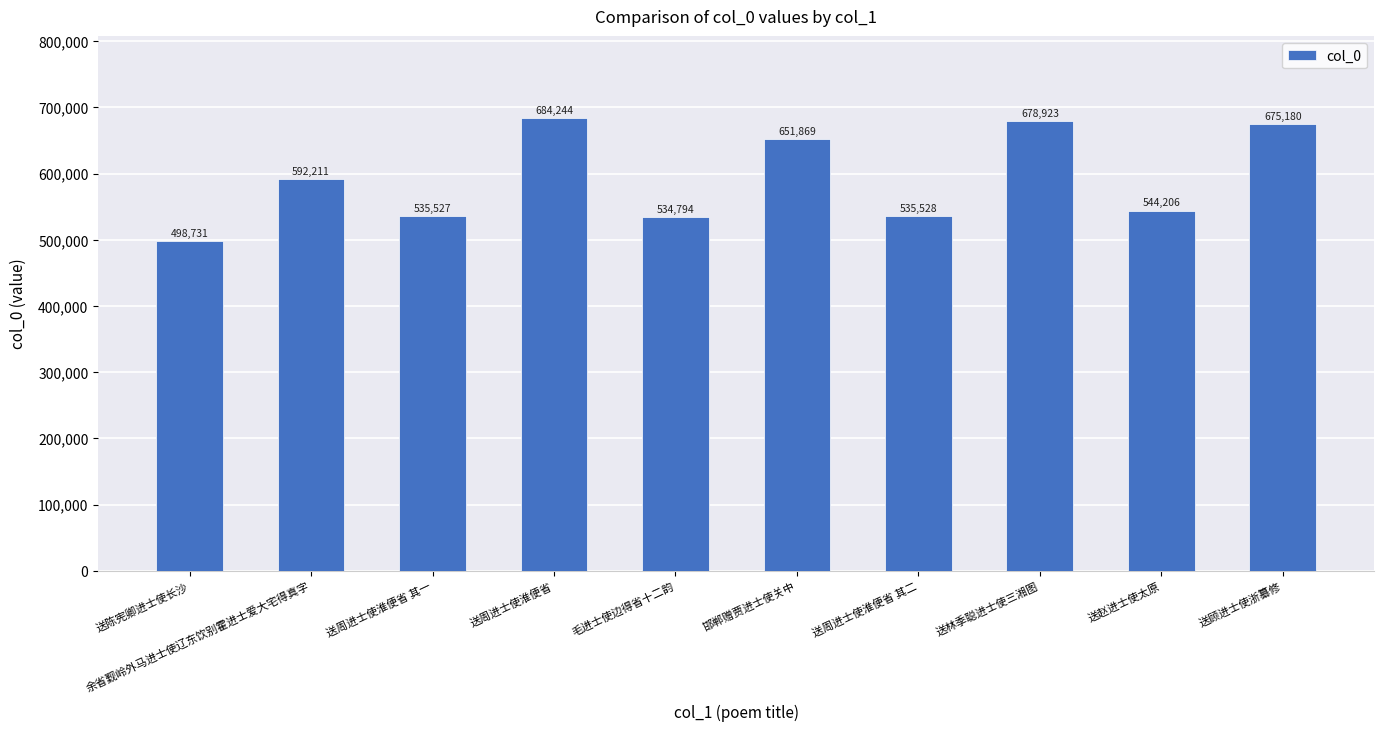

What is the smallest value displayed?

498731